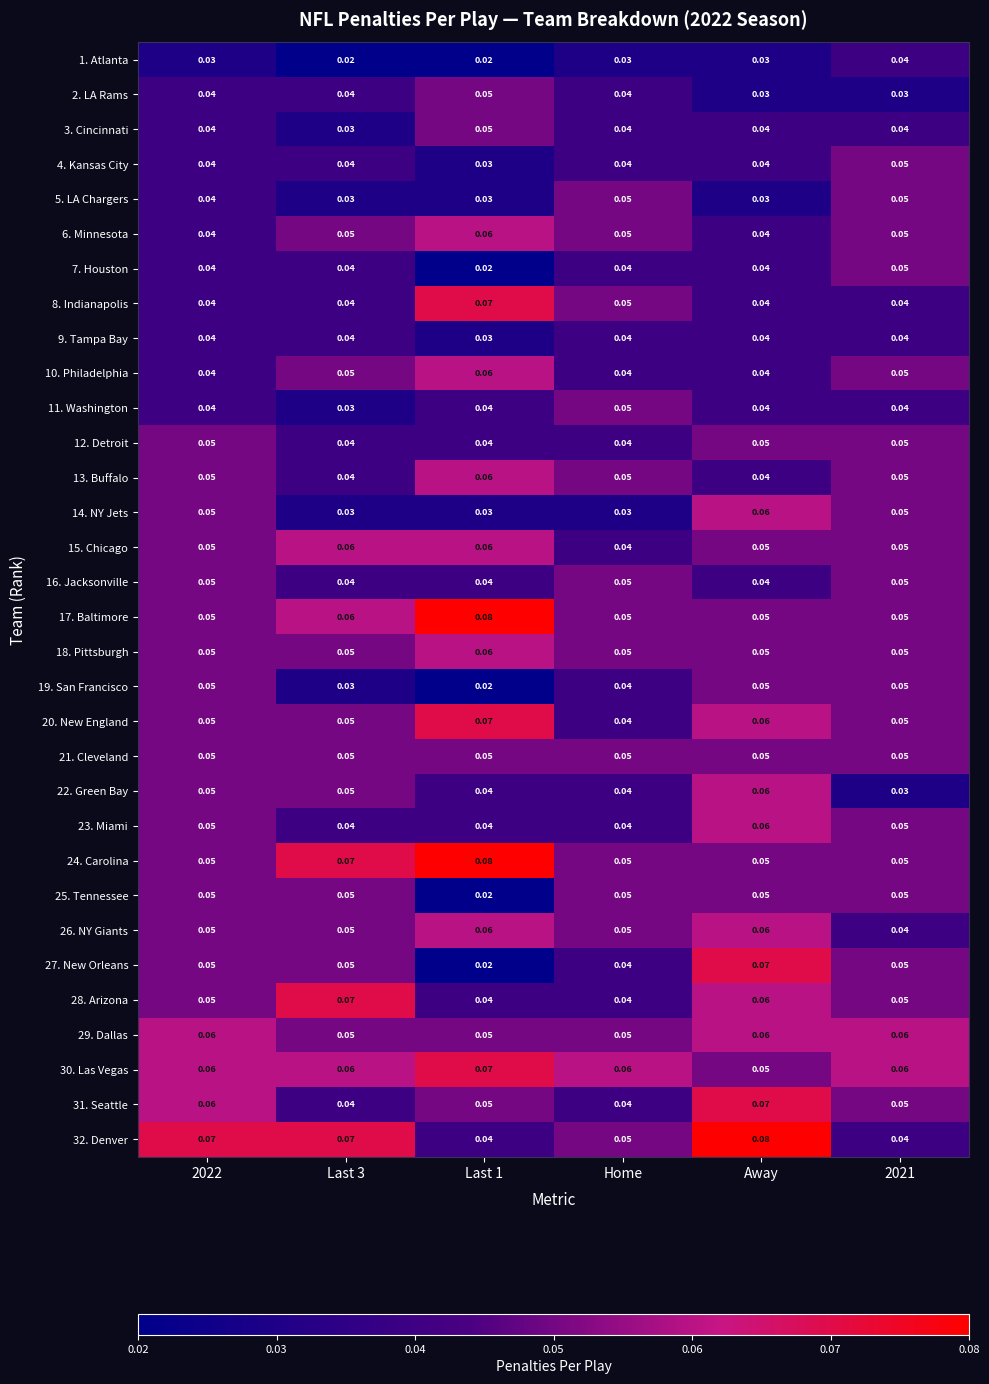

Is the value of 28. Arizona at Last 1 greater than the value of 18. Pittsburgh at 2022?

No